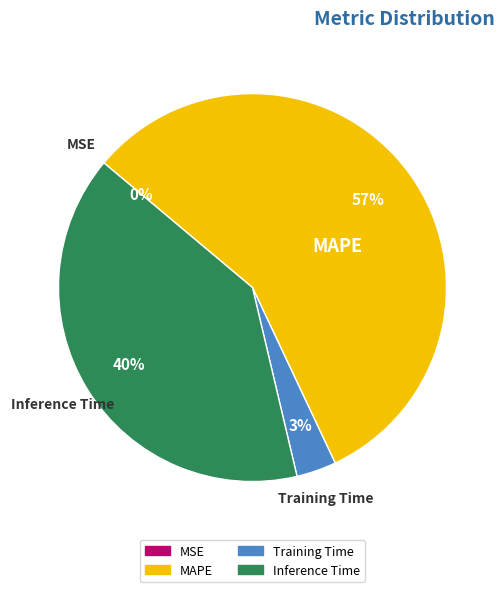

To the nearest percent, what is the average slice percentage?

25%